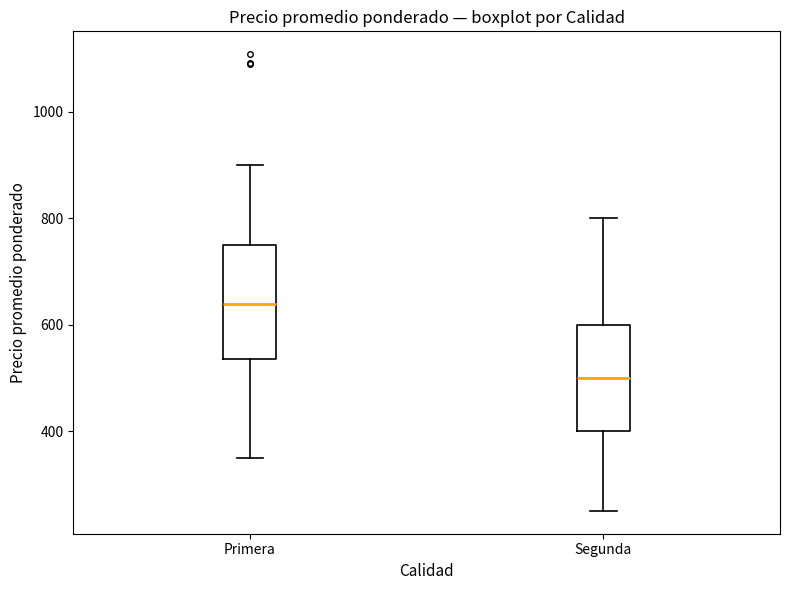

Where is the lower edge of the box for Primera on the y-axis? The values are not printed on the chart, so give them approximately, as read against the axis.

540